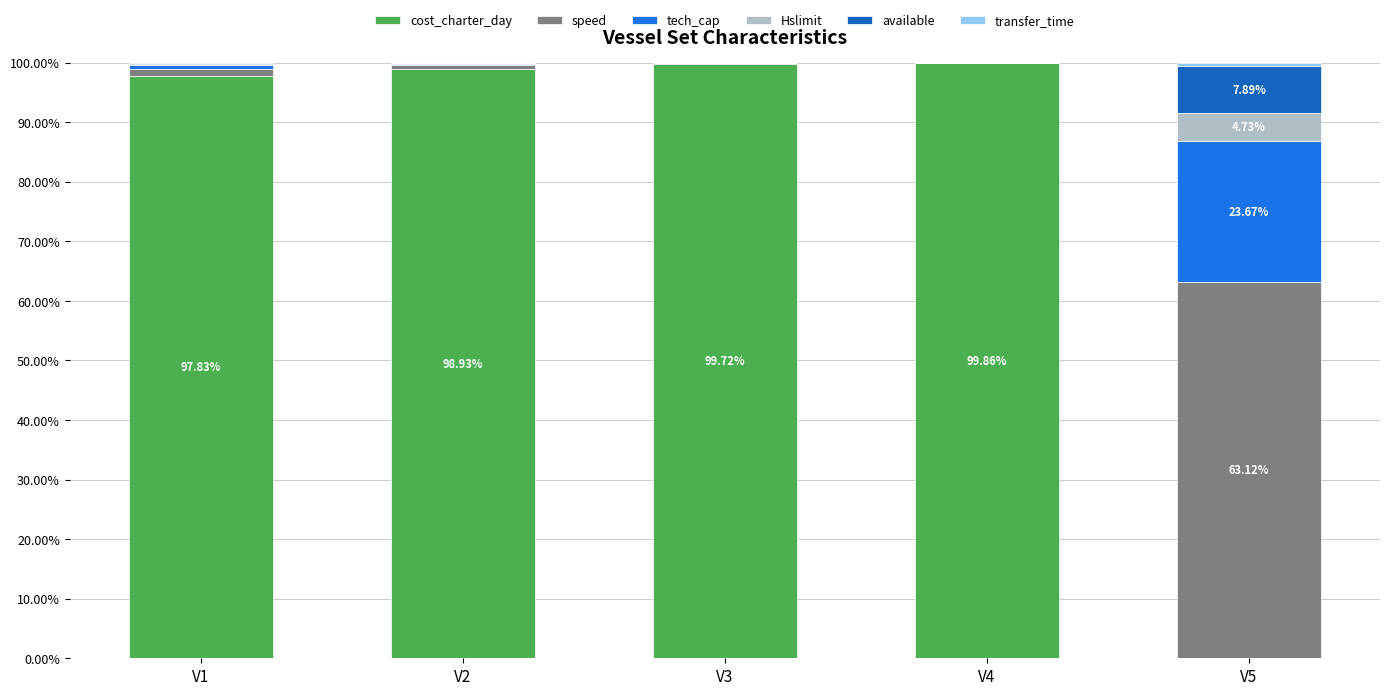

What is the sum of the cost_charter_day values at V2 and V3?

198.6